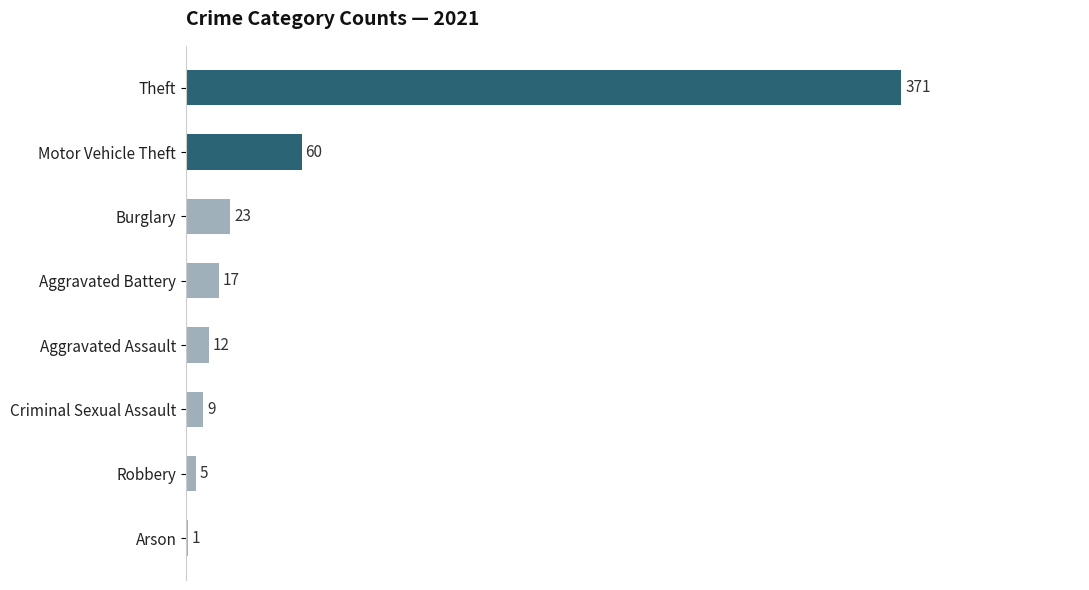

The value at Theft is 371. True or false?

True